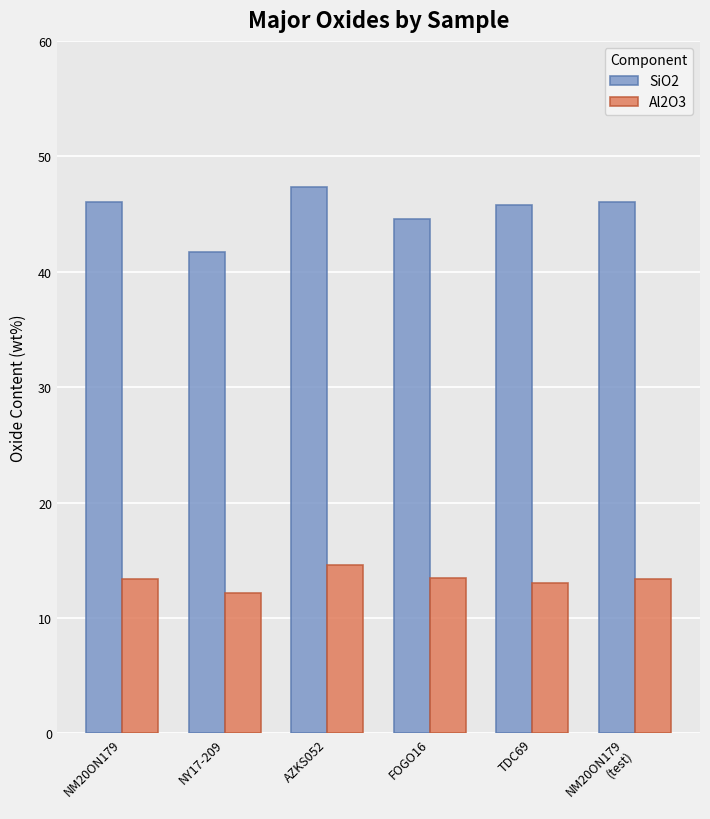

The SiO2 series shows 60.5 at FOGO16. True or false?

False